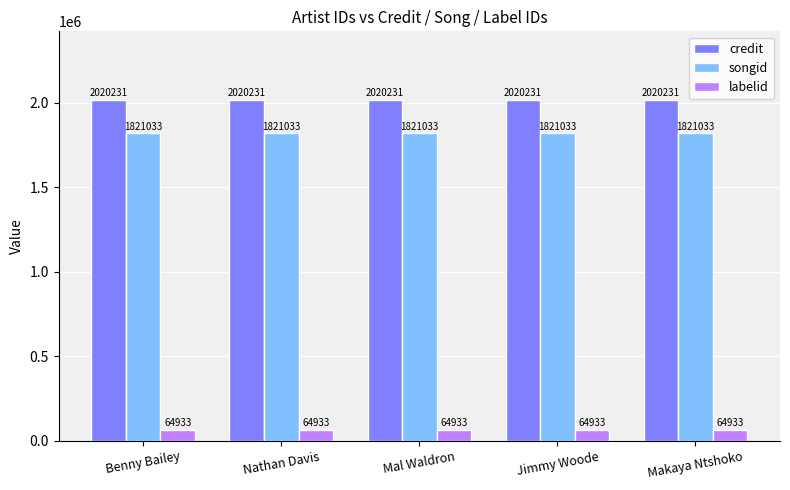

Is it true that credit equals 3115858 at Mal Waldron?

False